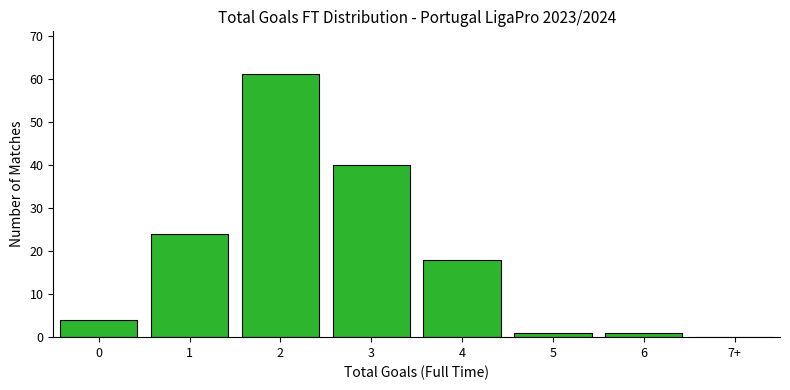

Reading right to left, what are all the values shown in this chart?

7+=0	6=1	5=1	4=18	3=40	2=61	1=24	0=4